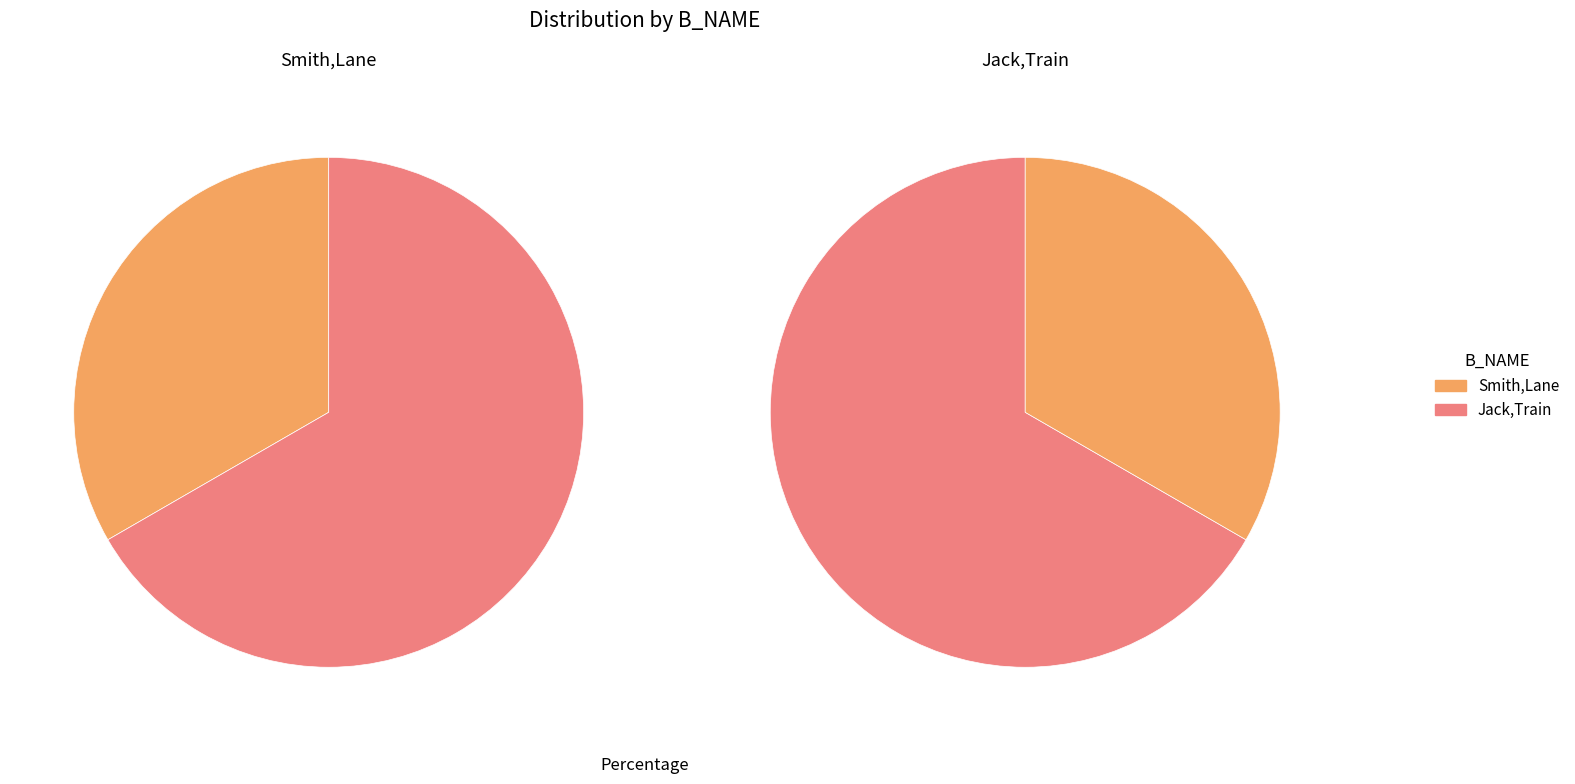

Which slice is the smallest?

Smith,Lane